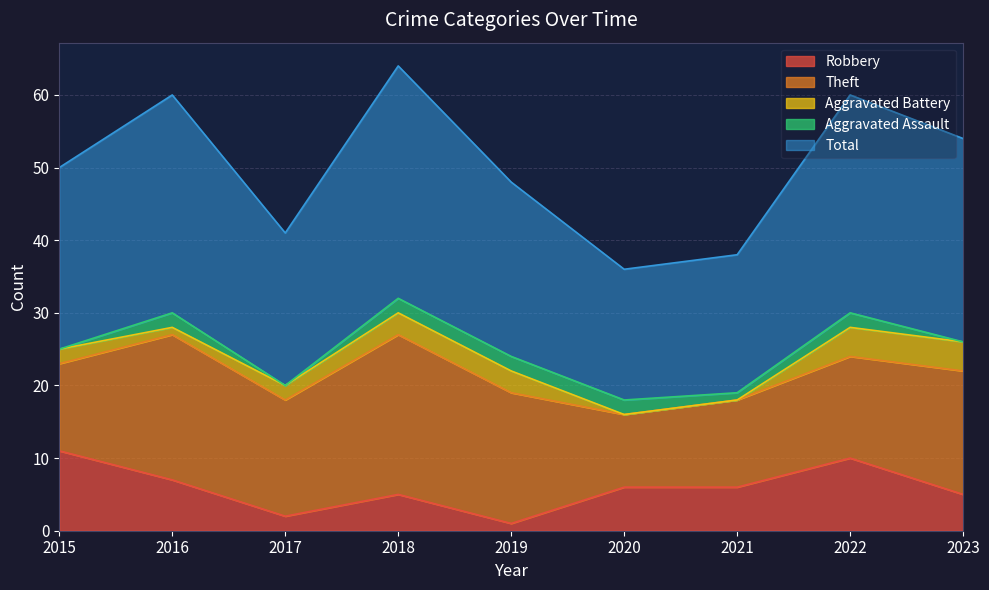

What is the total value across all series at 2017?

41